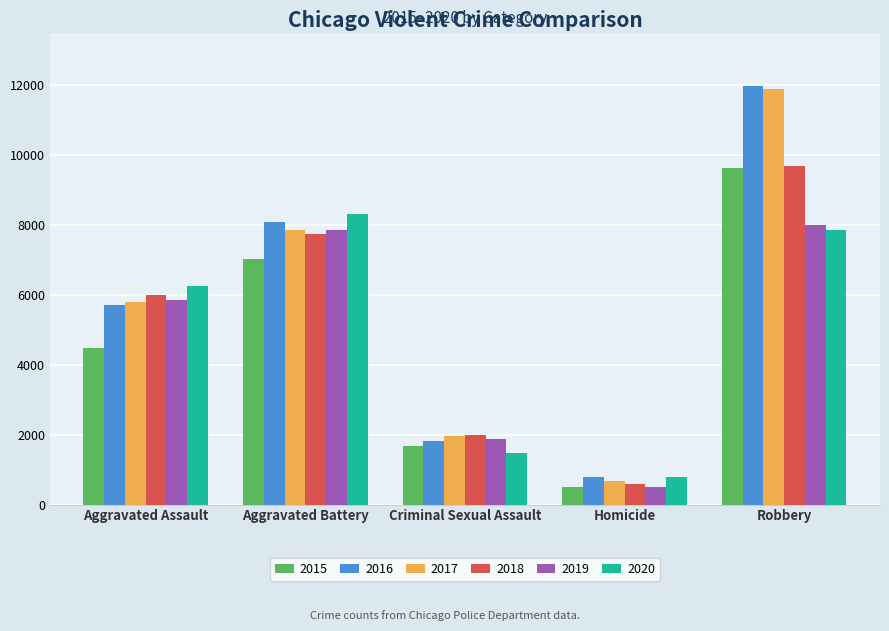

What position from the right is Aggravated Assault?

5